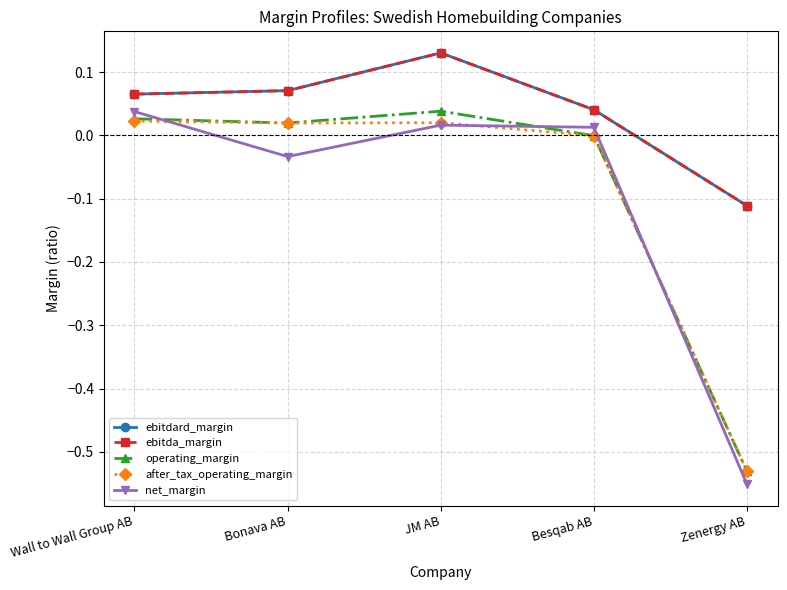

What is the label of the 5th point from the right?

Wall to Wall Group AB